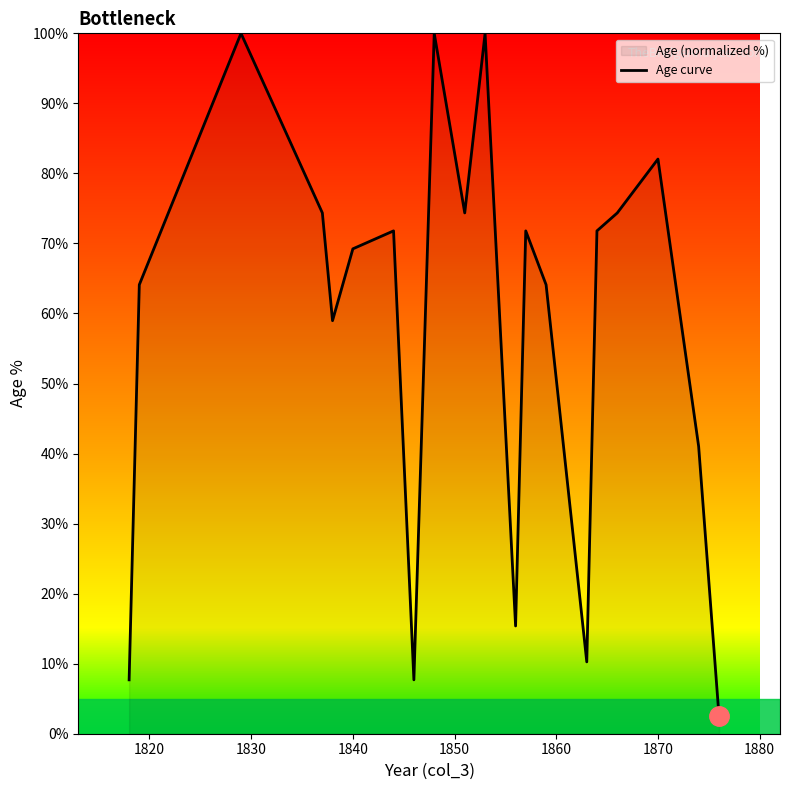

The chart shows a value of 82.1 at 1870. True or false?

True